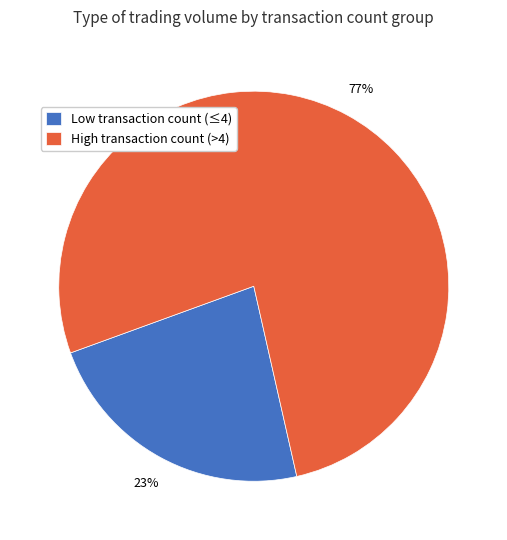

What is the largest slice in the pie chart?

High transaction count (>4)